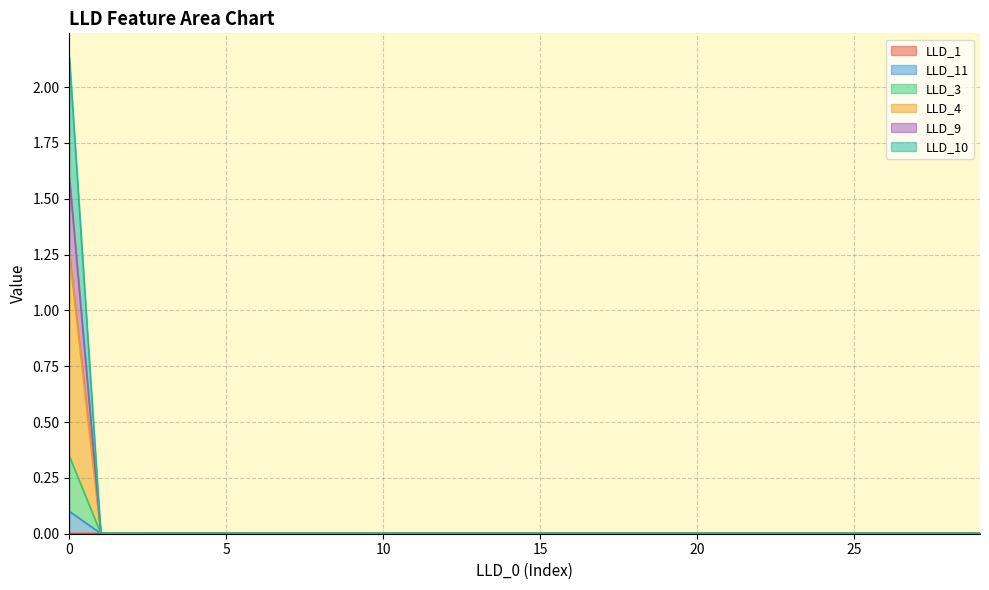

True or false: LLD_1 and LLD_3 intersect in this chart.

False